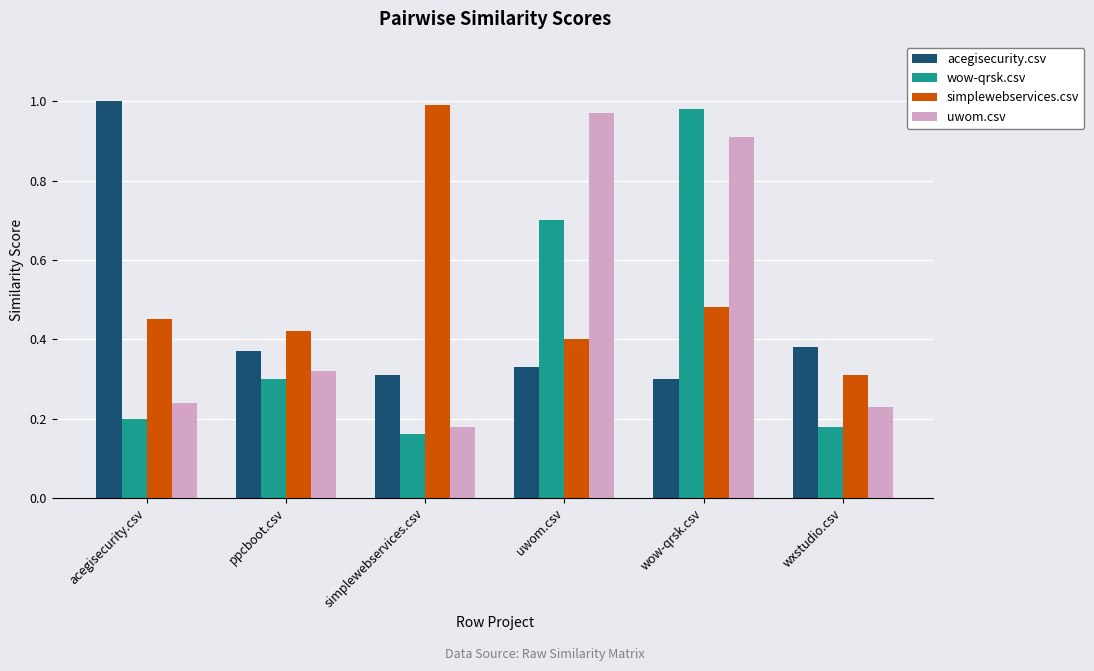

What is the label of the 1st bar from the left?

acegisecurity.csv